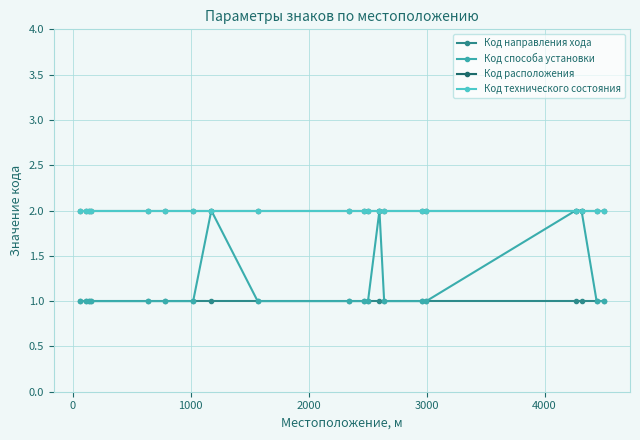

How many lines are shown in the chart?

4